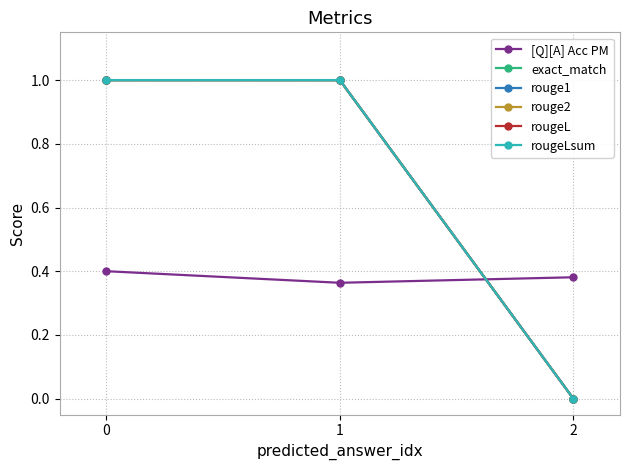

What is the approximate value of rouge1 at 0?

1.0